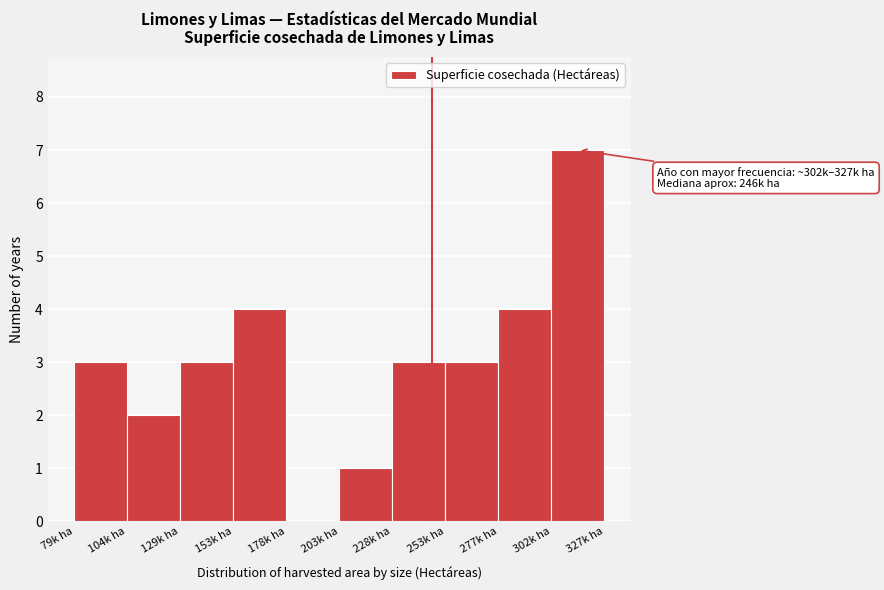

Reading left to right, list all the values displayed in this chart.

79k ha=3	104k ha=2	129k ha=3	153k ha=4	178k ha=0	203k ha=1	228k ha=3	253k ha=3	277k ha=4	302k ha=7